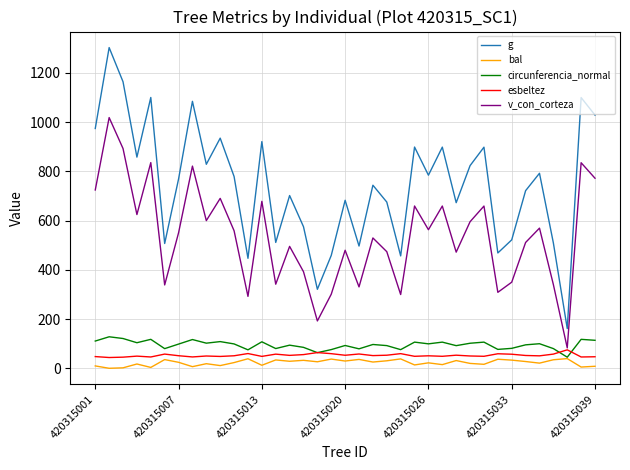

Which series has the widest spread of values?

g